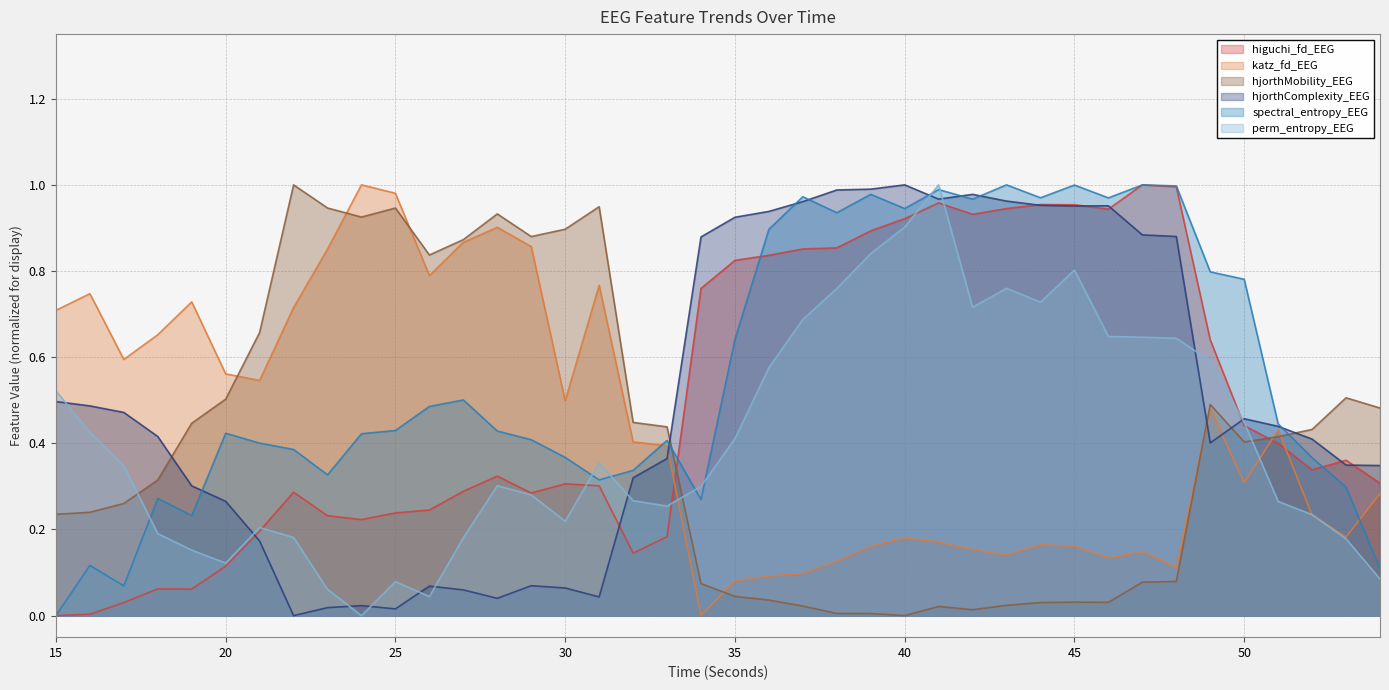

How many series are shown in this chart?

6